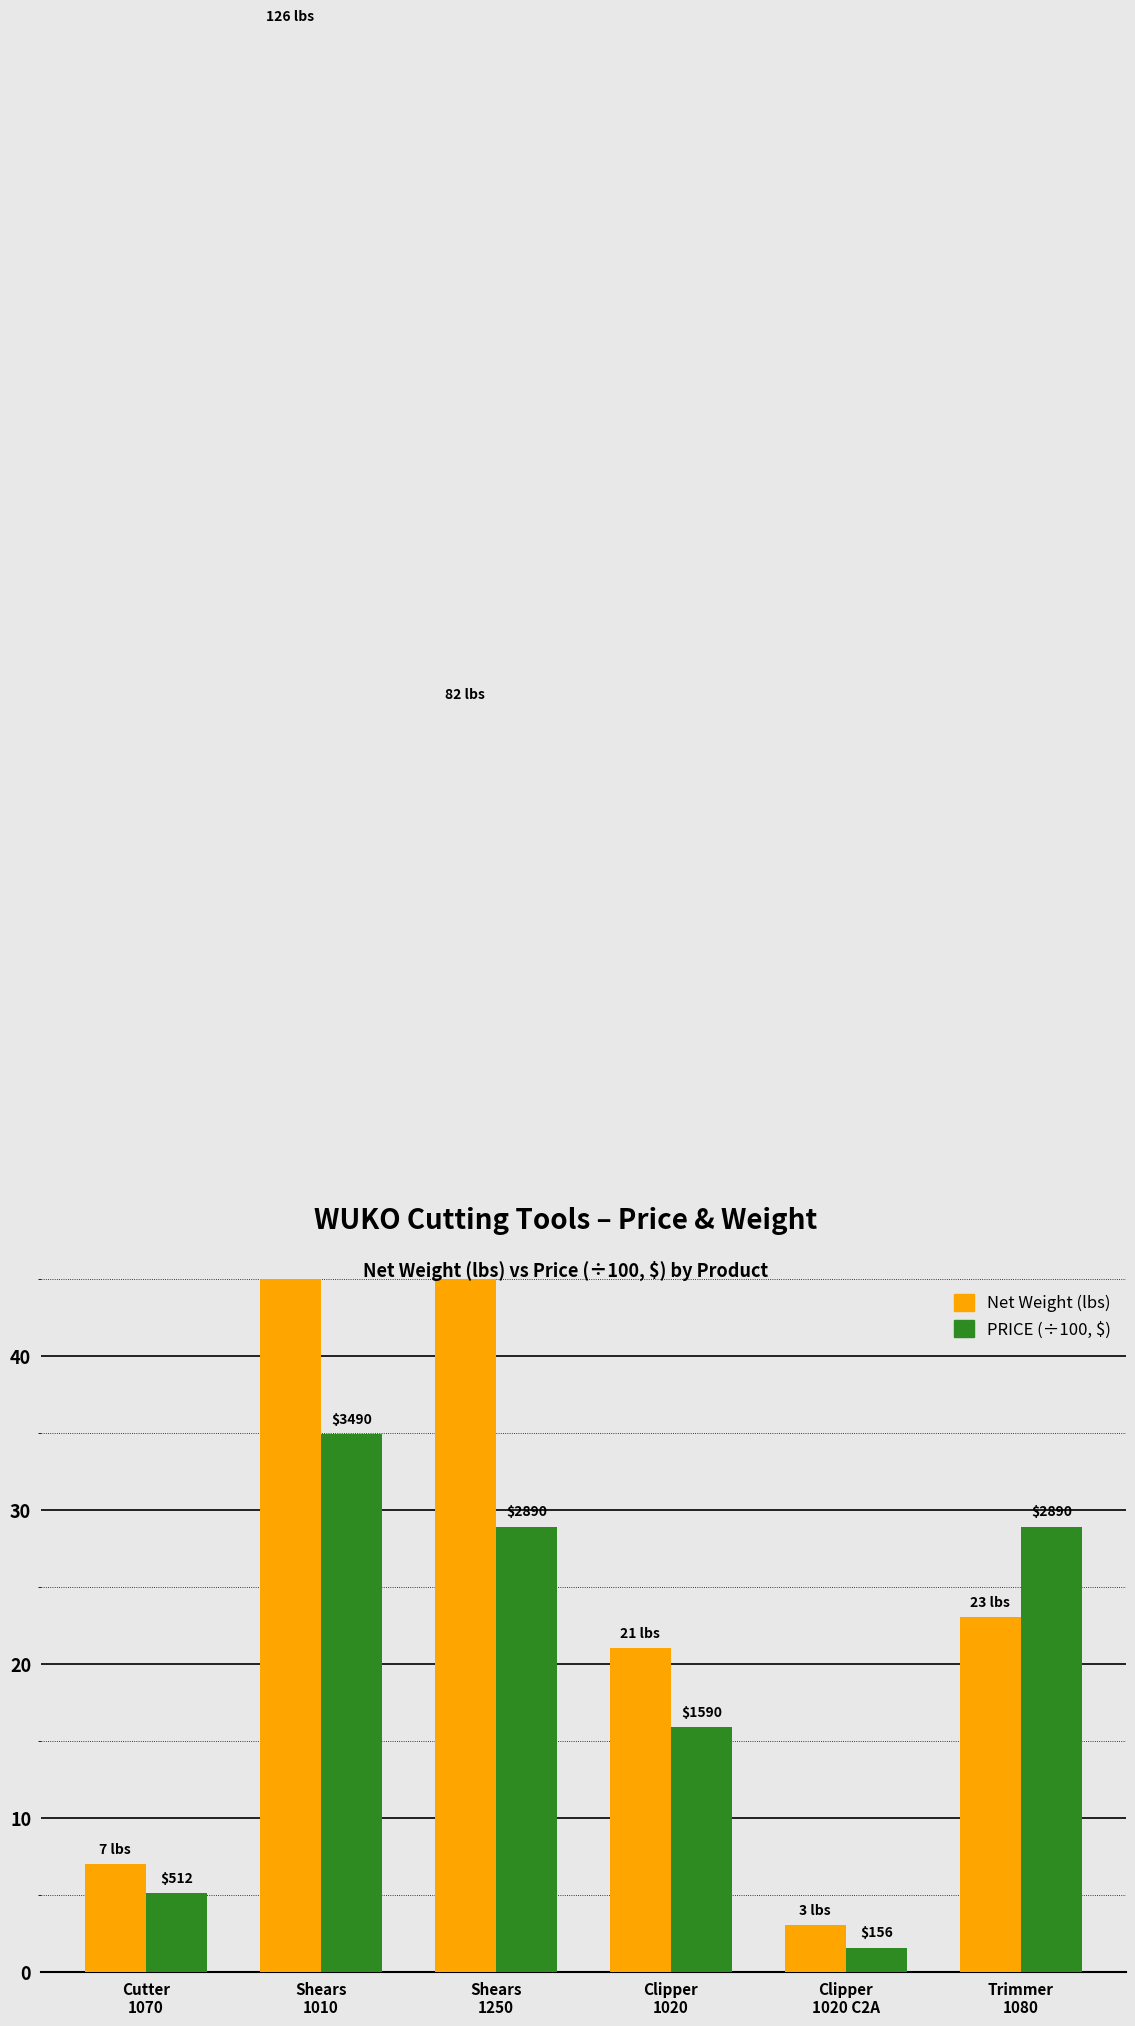

What position from the left is Clipper
1020?

4